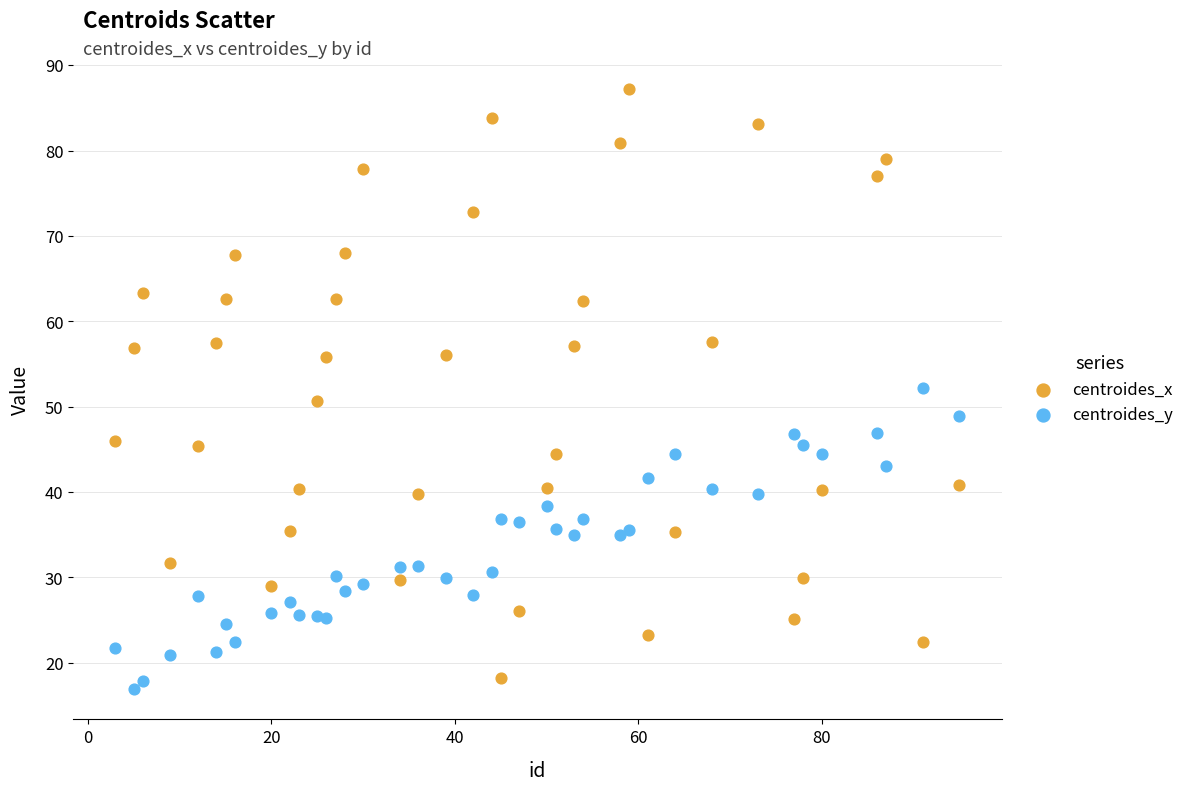

Which series has the largest Y range (max minus min)?

centroides_x